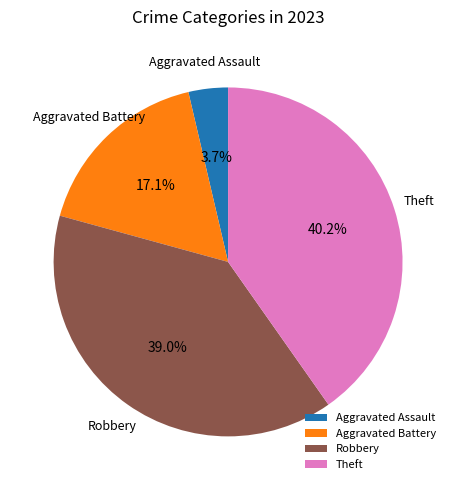

How many slices are in this pie chart?

4